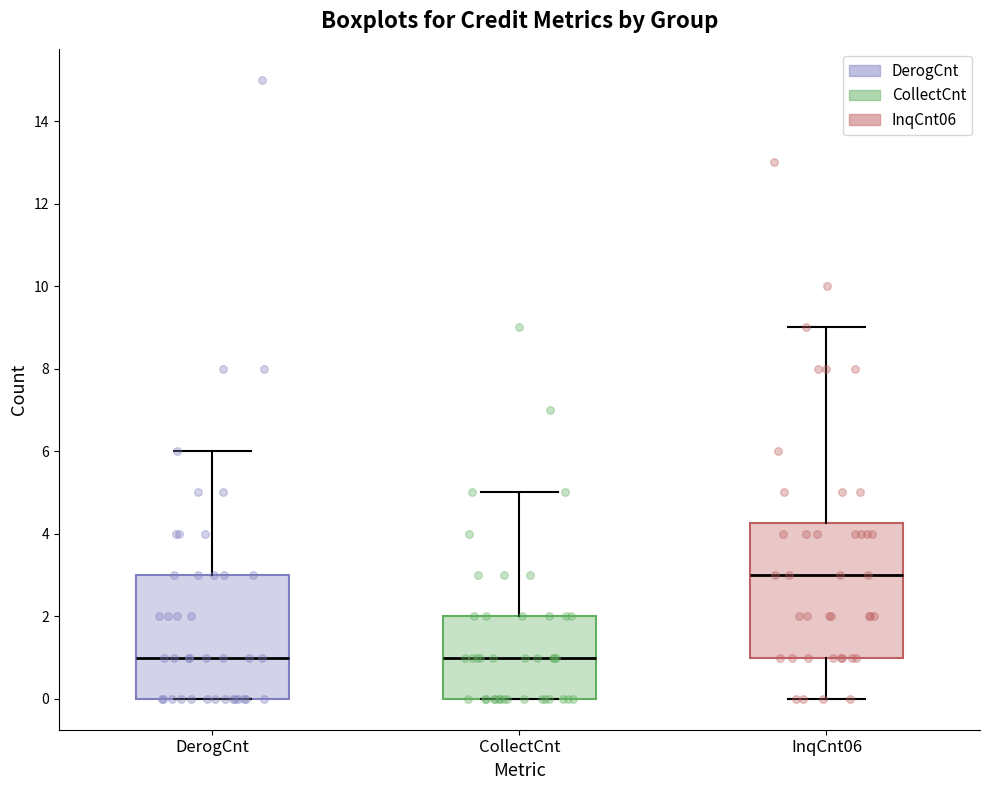

Which box has the highest median line?

InqCnt06